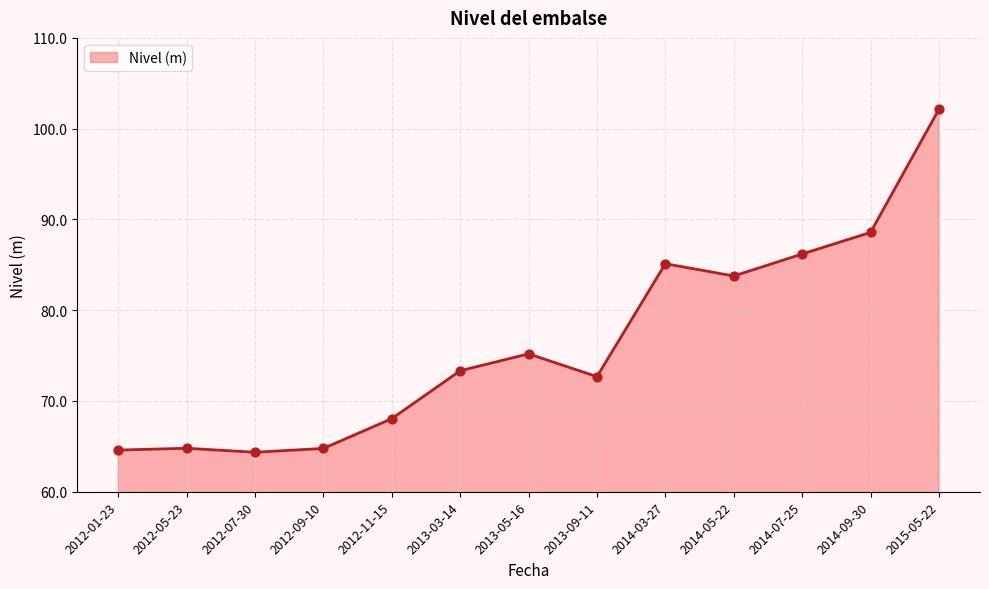

What is the change in value from 2012-01-23 to 2013-03-14?

+8.7